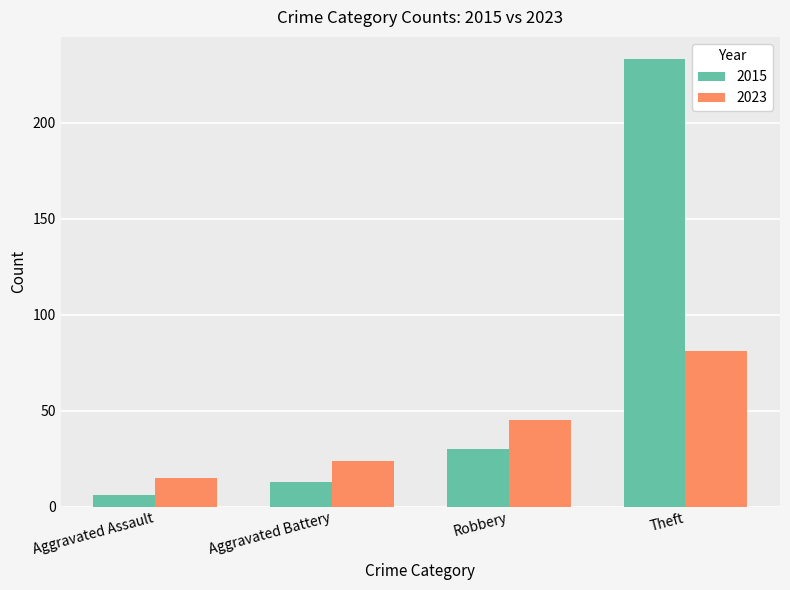

What is the label of the 3rd bar from the right?

Aggravated Battery